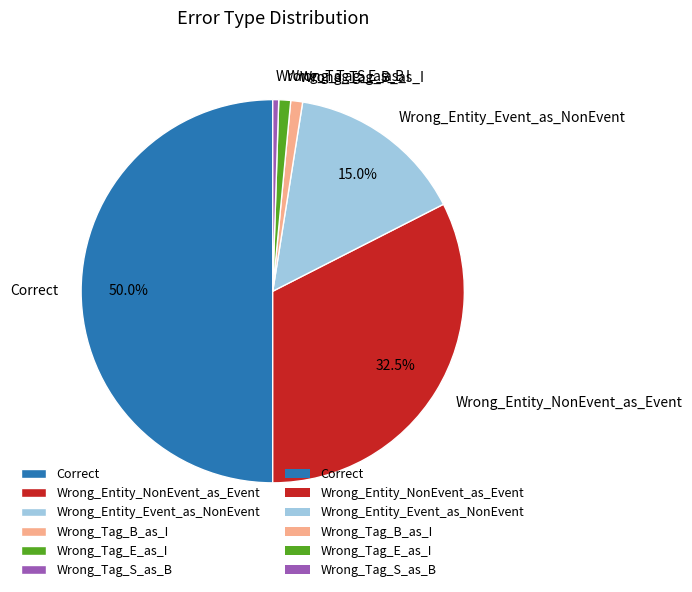

Which slice is the largest?

Correct